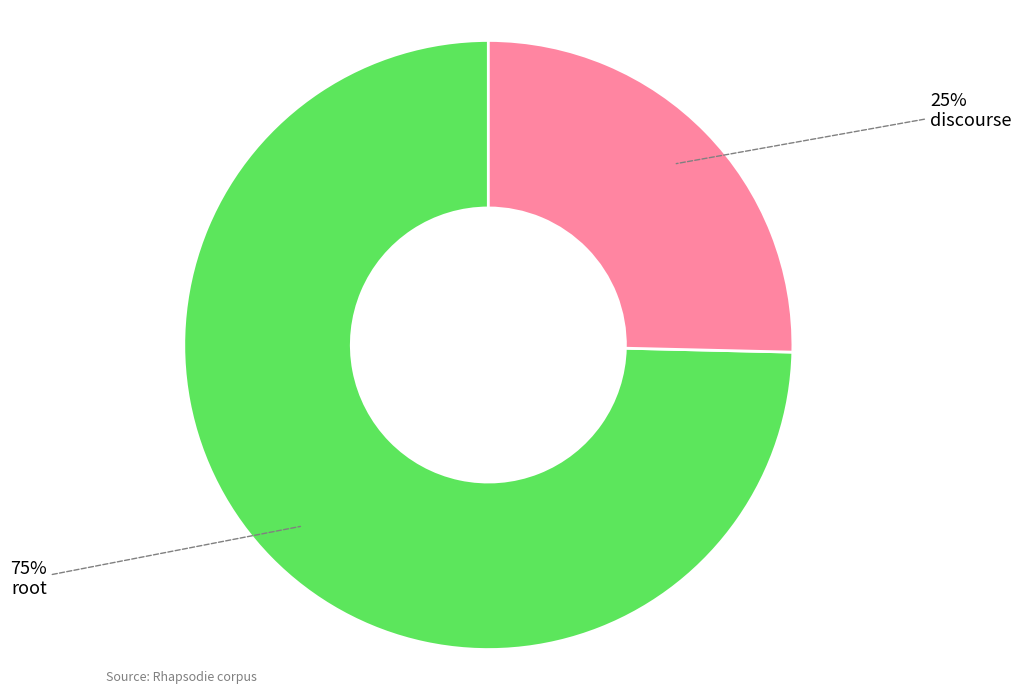

The root slice represents 75% of the pie. True or false?

True